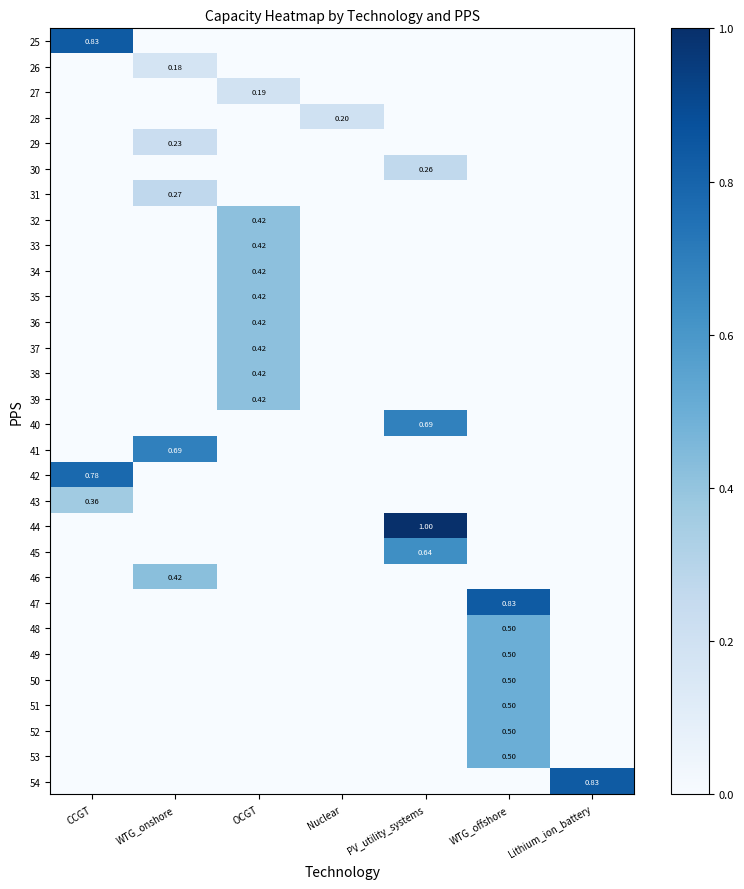

The 48 series shows 0.2 at Lithium_ion_battery. True or false?

False